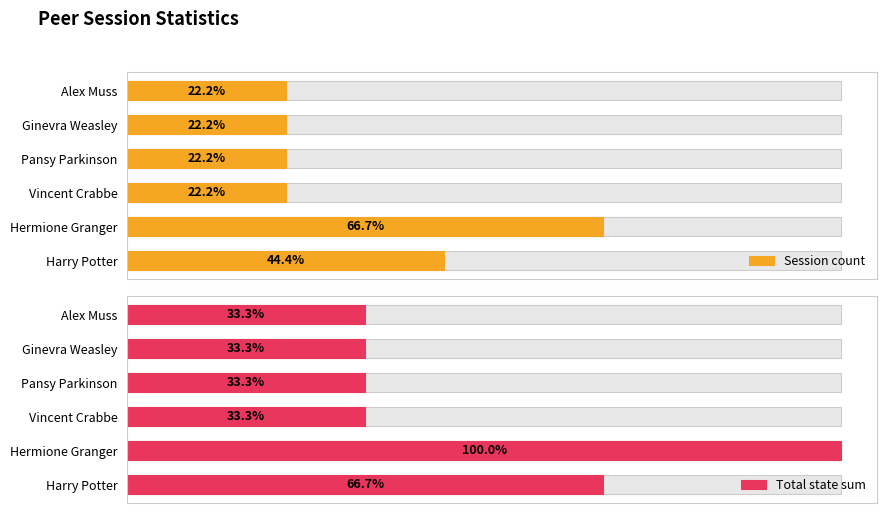

How many bars are there in each group?

2